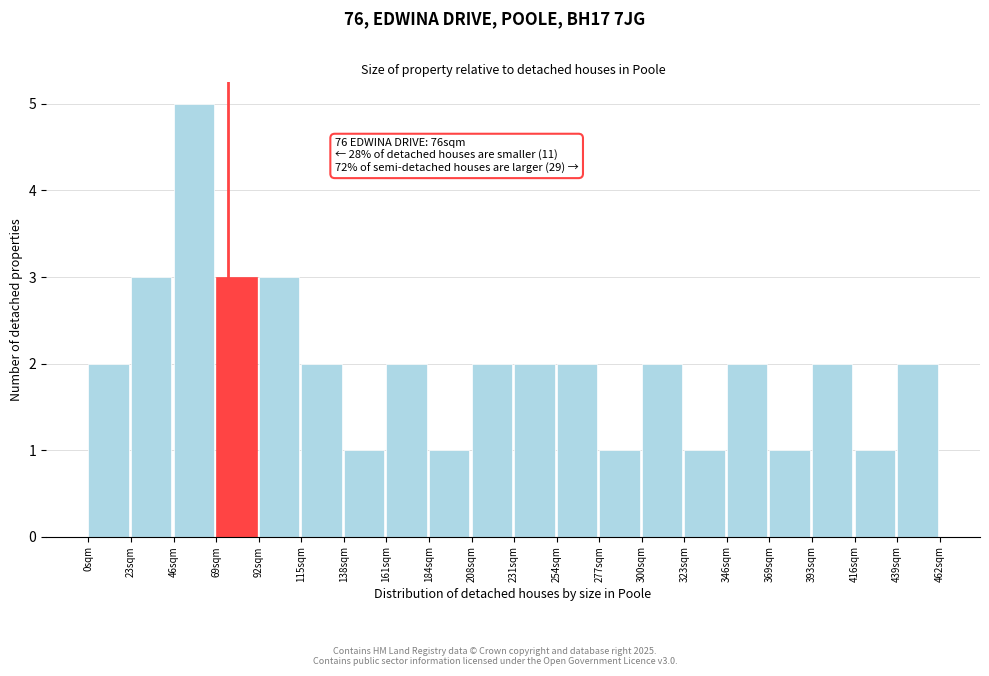

Over which range of the x-axis is the bar tallest?

45 to 70